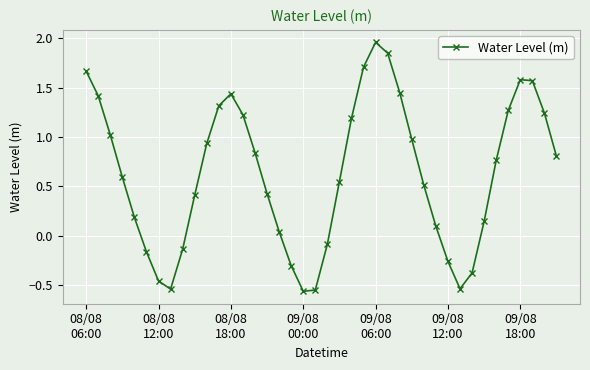

True or false: the data has more than 1 interior local peaks.

True